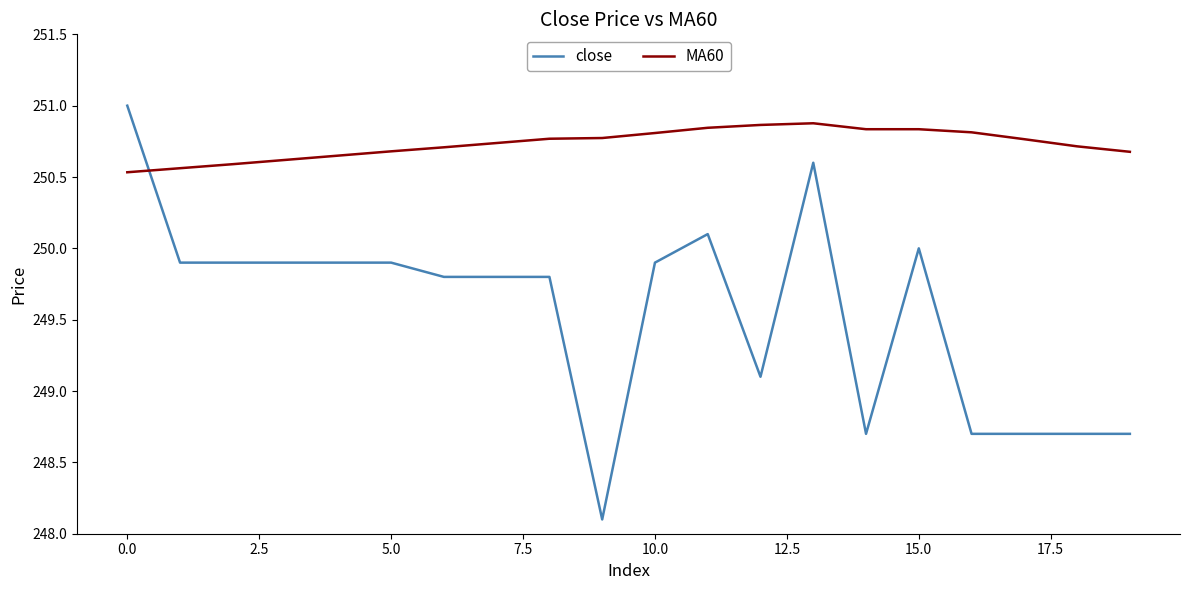

Which series has the largest total across all categories?

MA60